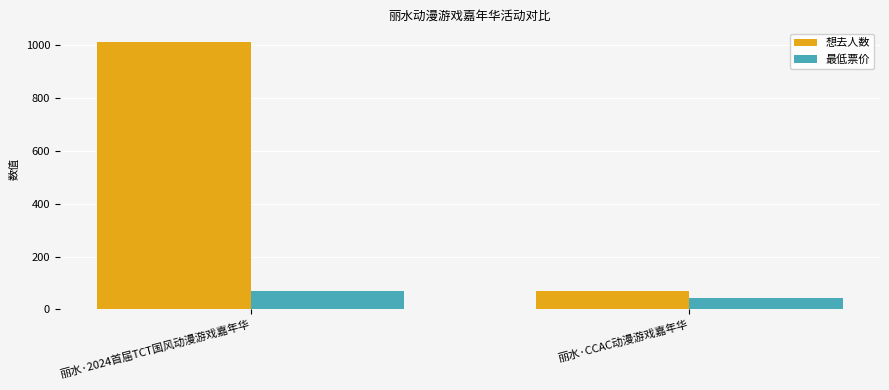

True or false: 想去人数 has a value of 1014 at 丽水·2024首届TCT国风动漫游戏嘉年华.

True